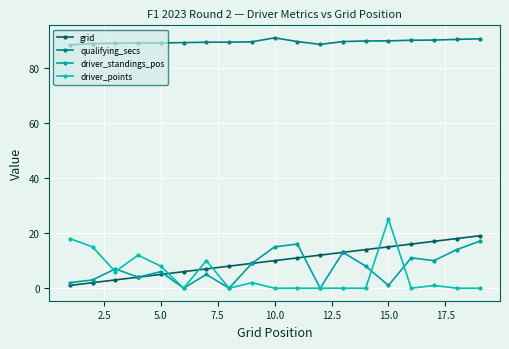

Does the chart have visible grid lines?

Yes